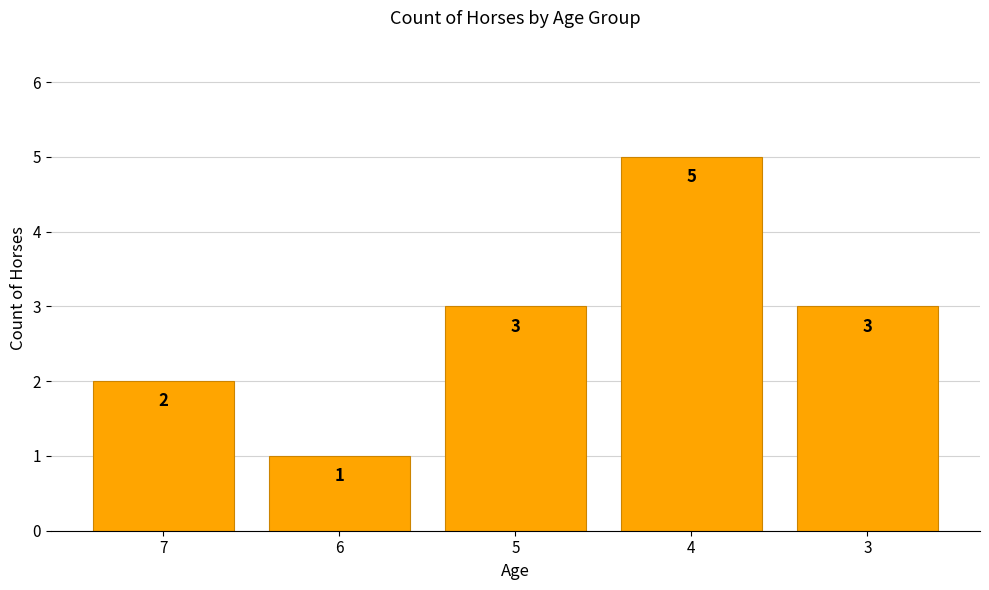

At which category does the chart reach its minimum across all series?

6